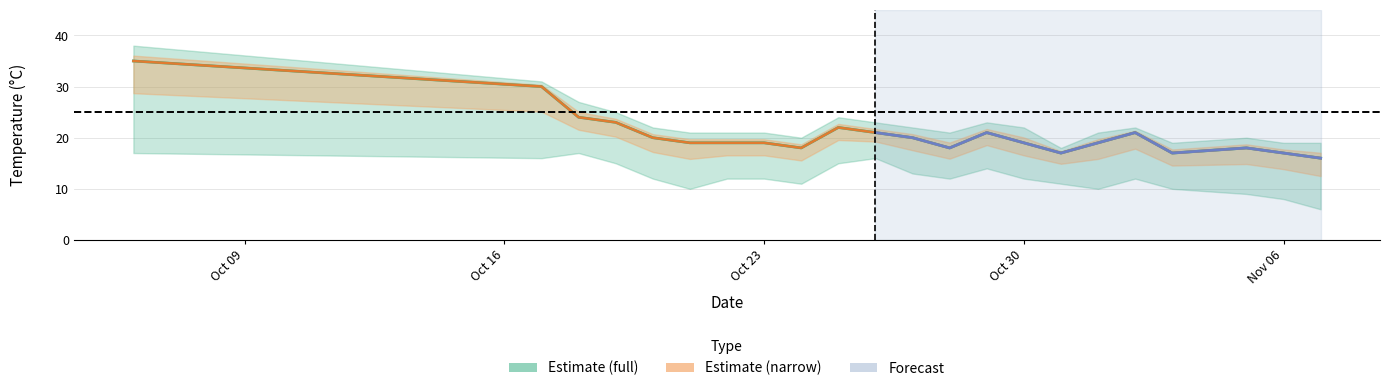

What is the sum of the temp_max values at 2023-11-07 and 2023-10-22?

35